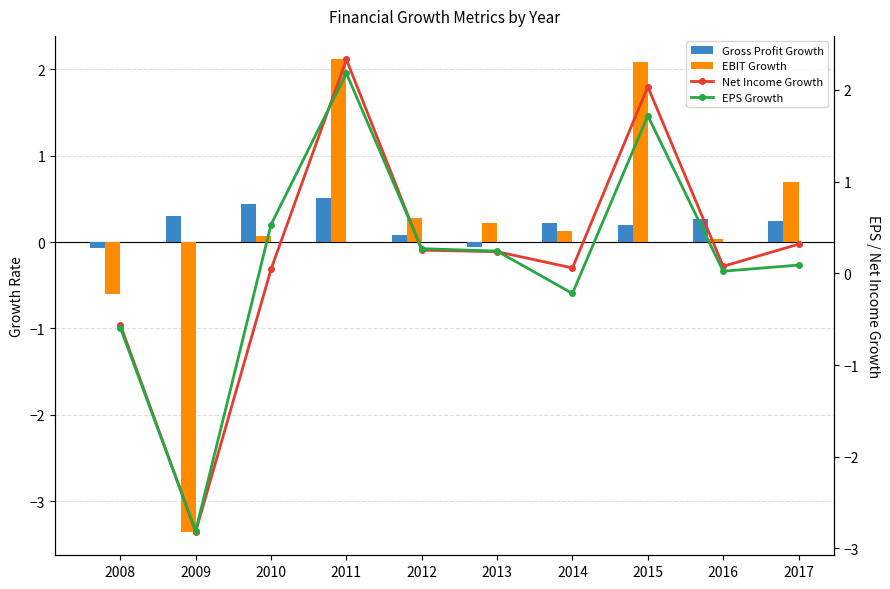

How many data points in Gross Profit Growth are above 0?

8